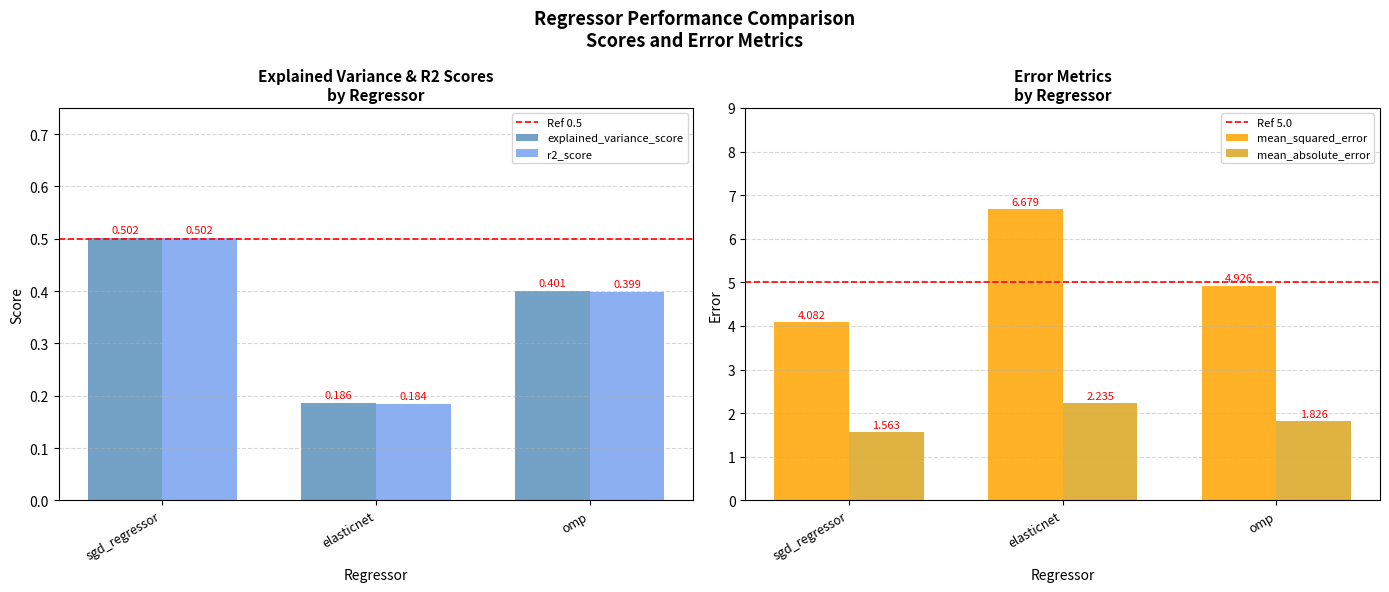

What is the average value of the mean_squared_error series?

5.2